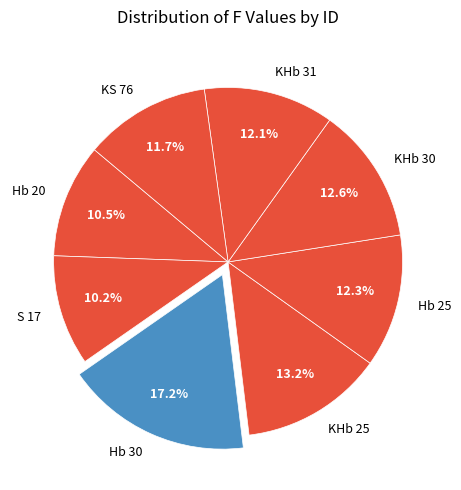

What is the largest slice in the pie chart?

Hb 30